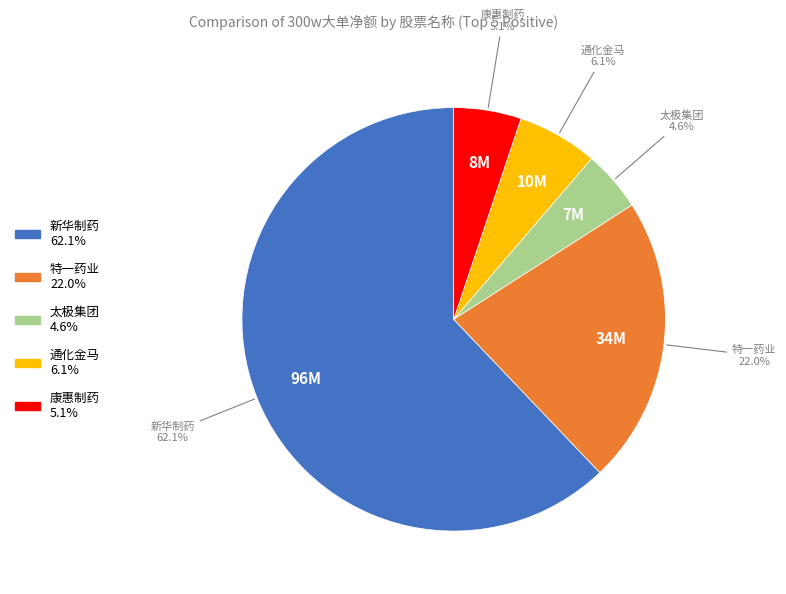

Which has a higher value, 太极集团 or 新华制药?

新华制药